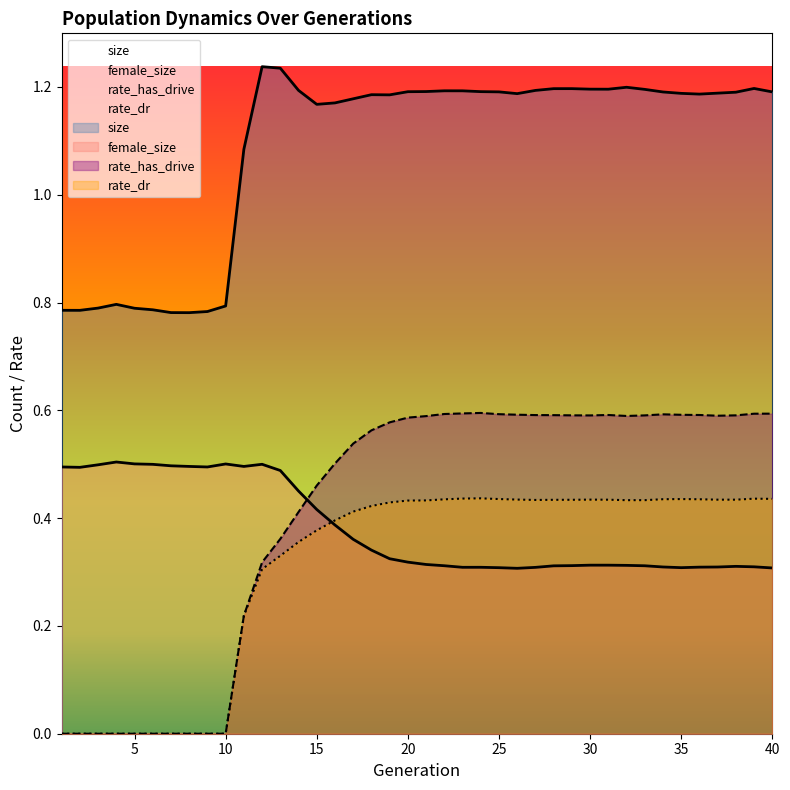

The rate_dr series shows 0.4 at 33. True or false?

True